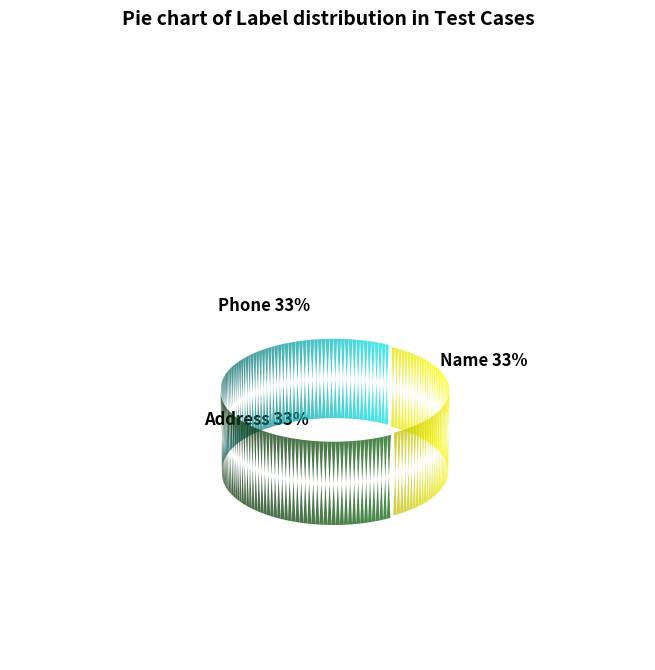

Rank the categories by value from highest to lowest.

Name (Label 0), Address (Label 1), Phone (Label 2)